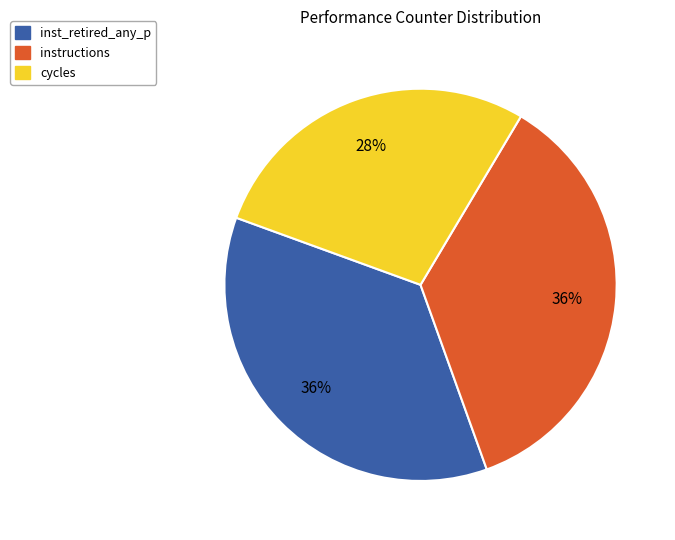

Is instructions the majority of the pie?

No